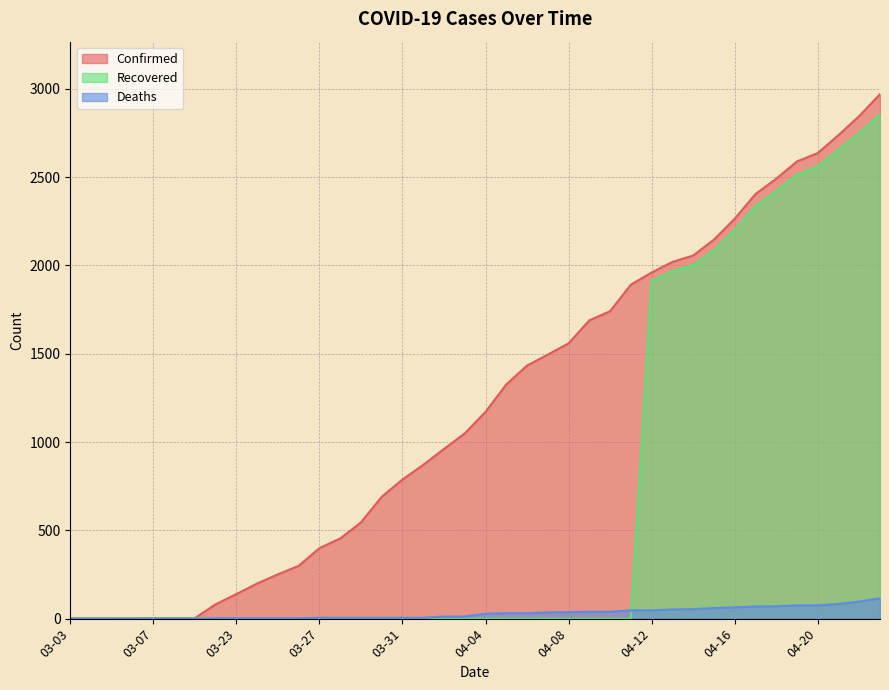

Which has a higher value, 04-15 or 04-12?

04-15